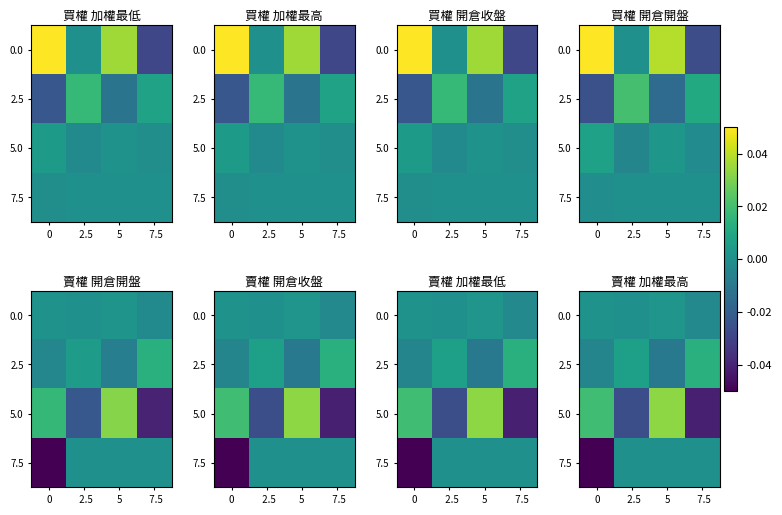

Which category has the highest value in the 5.0 series?

5